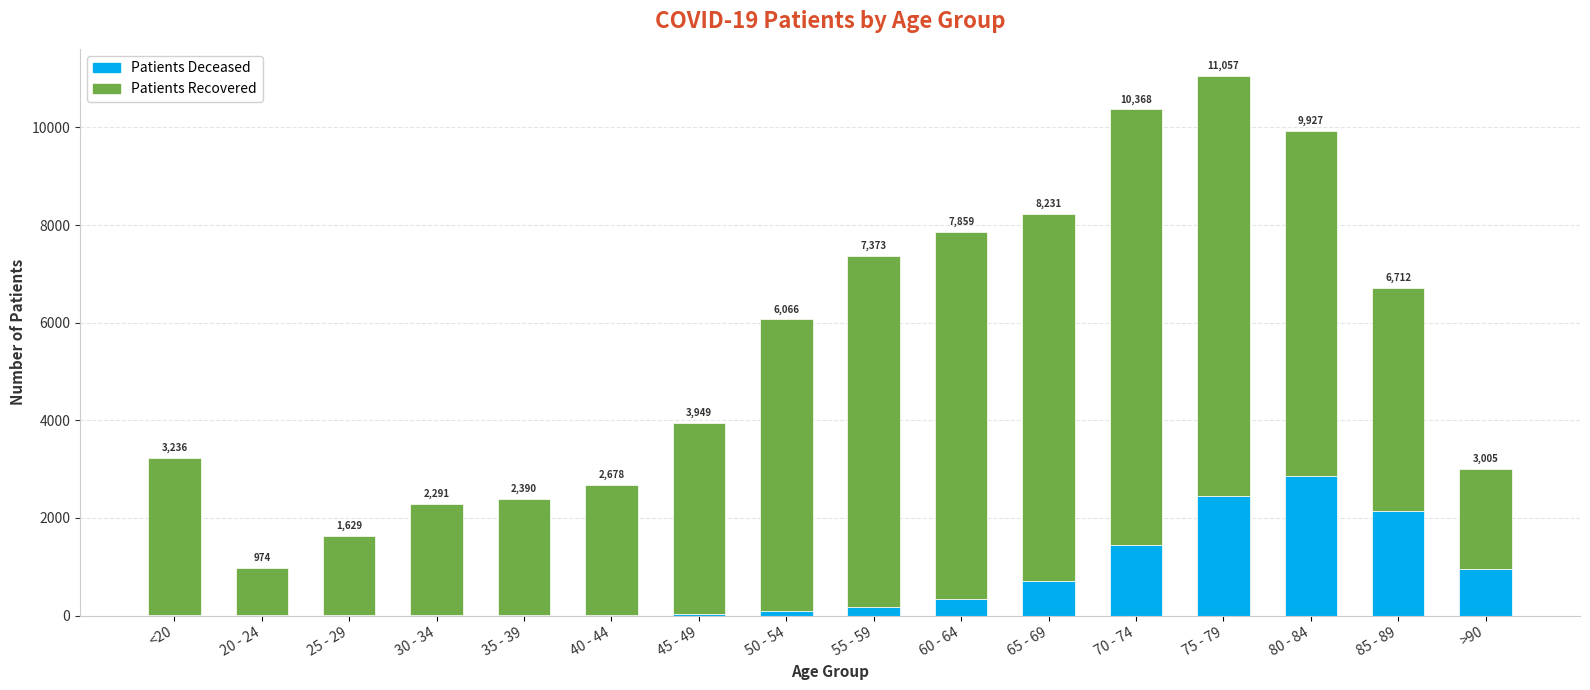

What is the total value across all series at 70 - 74?

10368